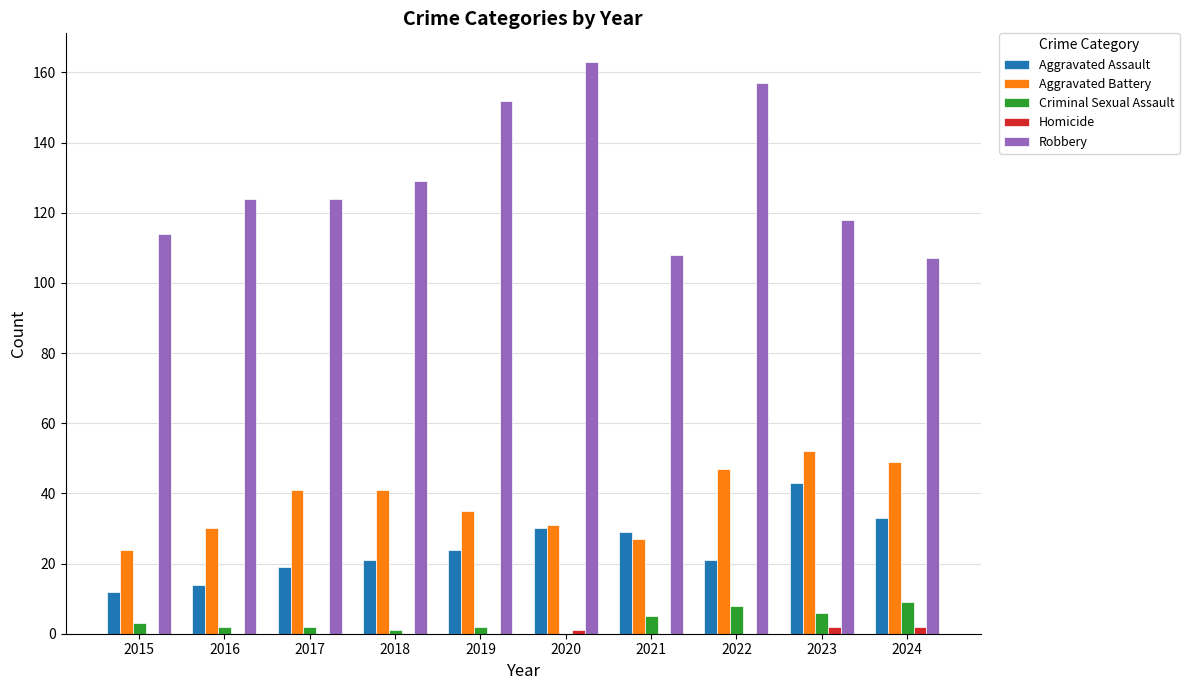

What is the greatest value displayed?

163